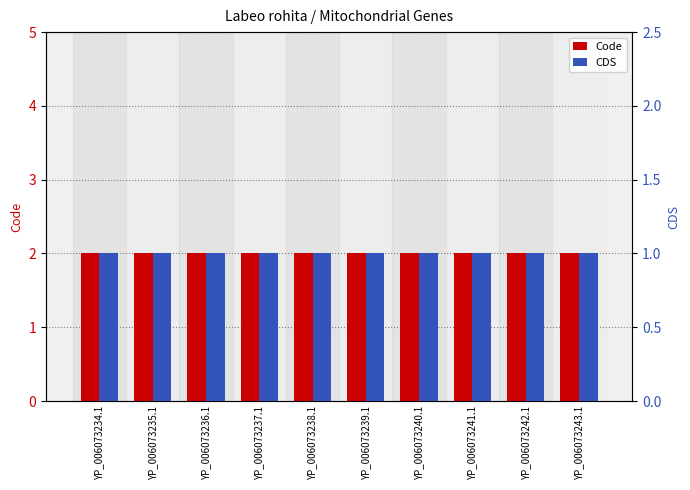

Which has a higher value, YP_006073236.1 or YP_006073243.1?

YP_006073236.1